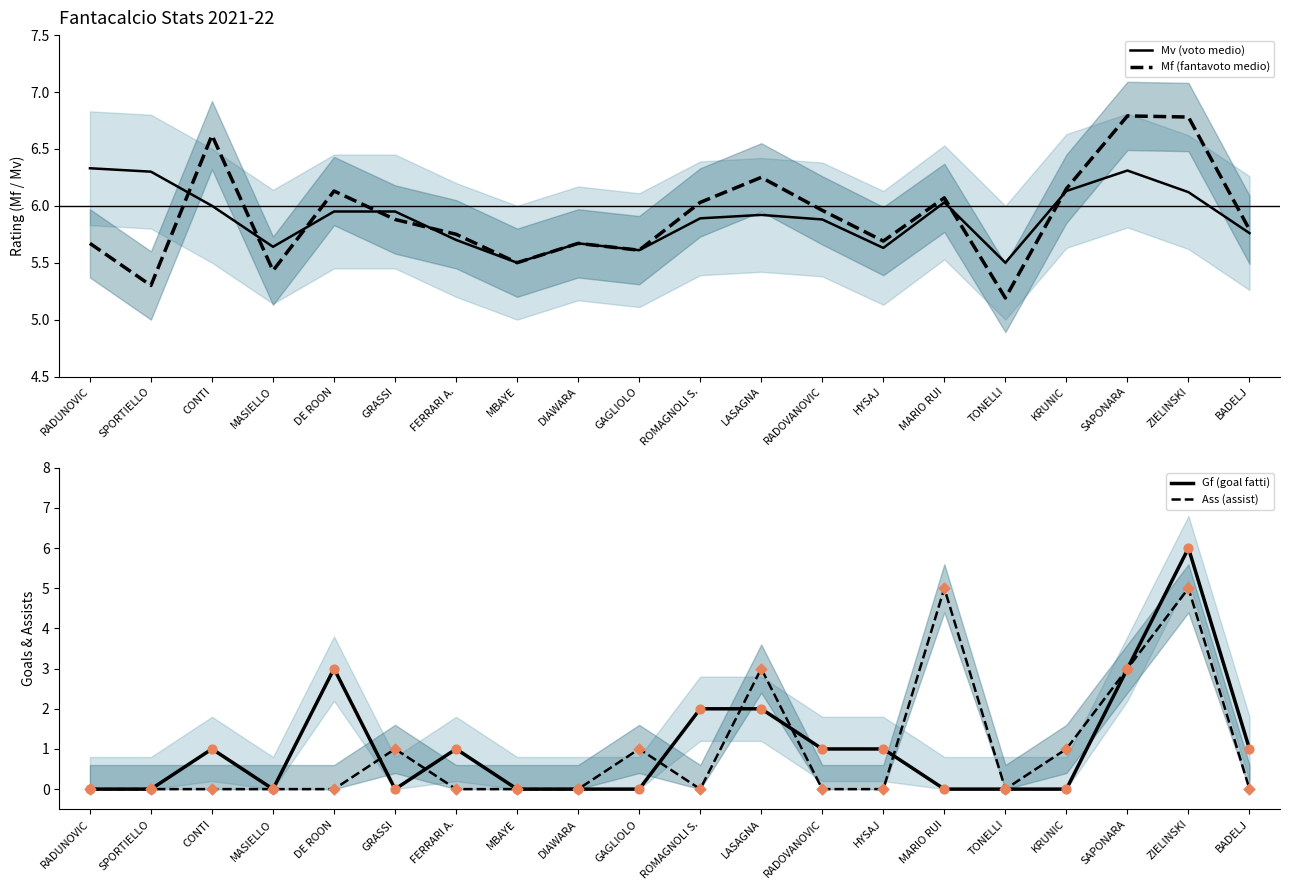

Which series has the largest total across all categories?

Mf (fantavoto medio)